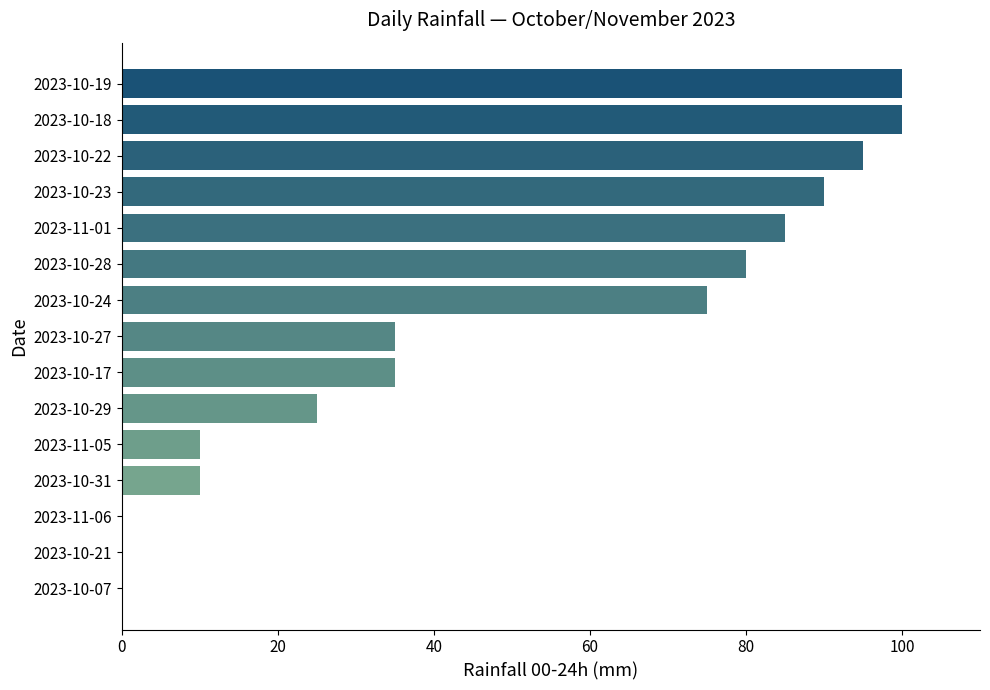

How many distinct data groups are displayed?

1